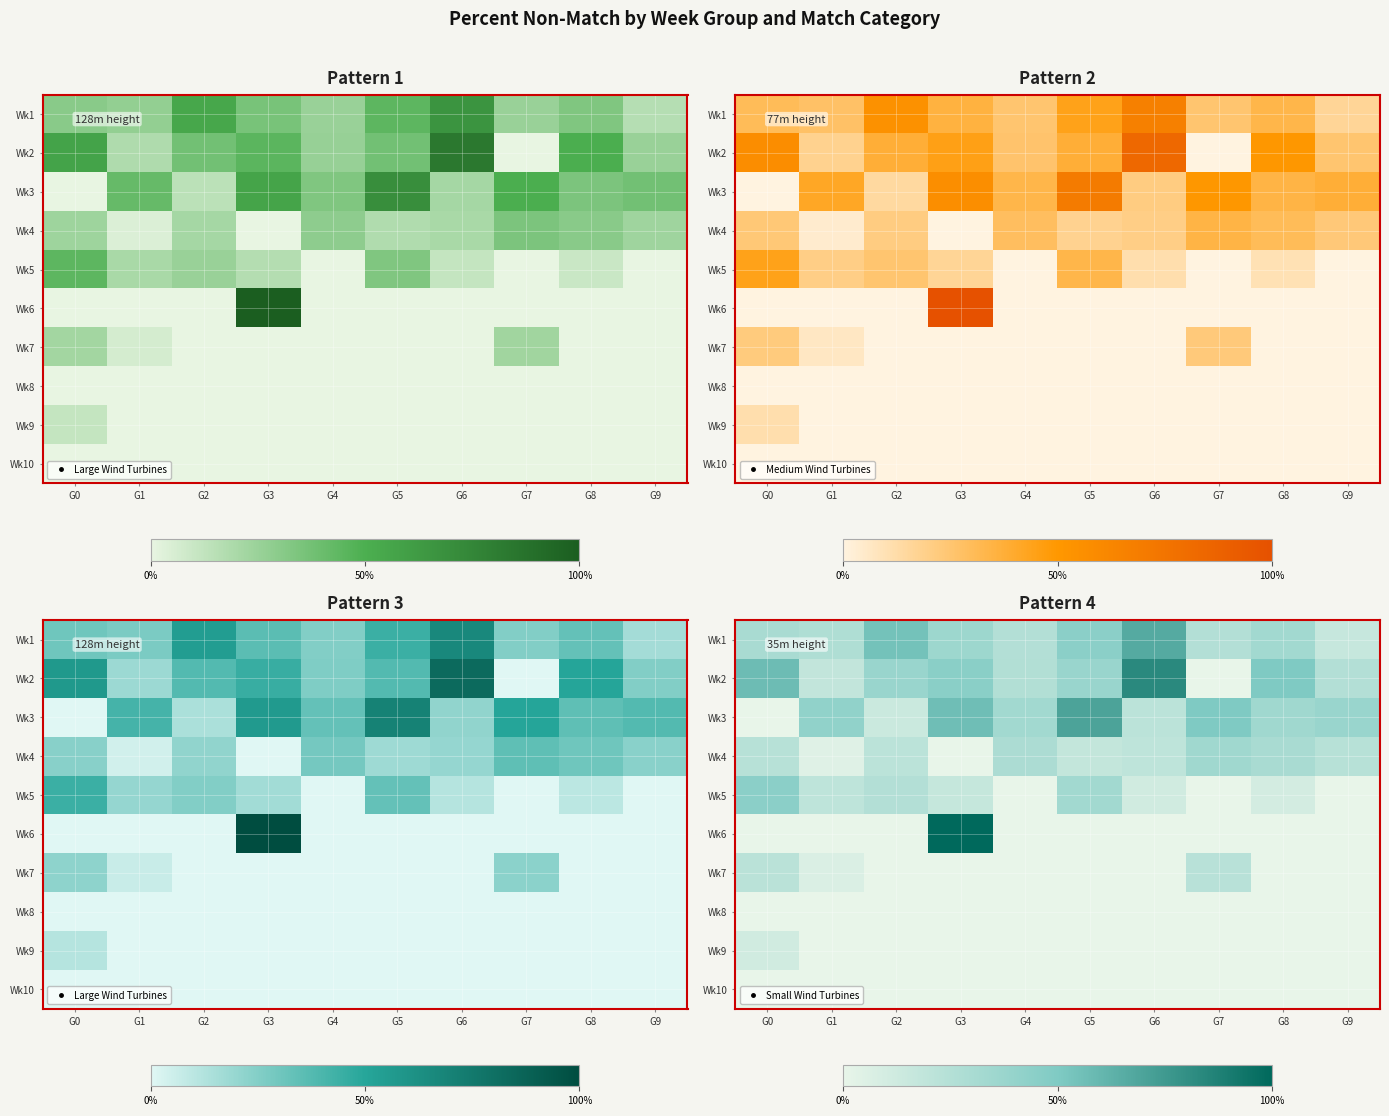

True or false: Wk6 has a value of 0.0 at G0.

True